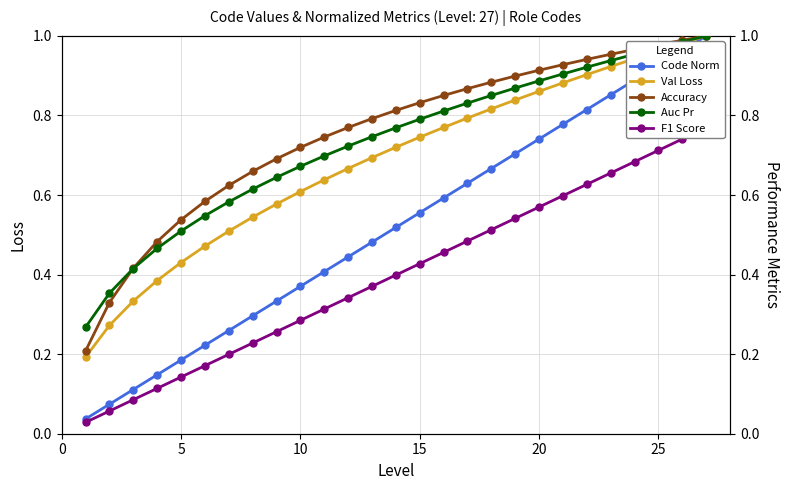

True or false: Val Loss and Code Norm cross at least once.

False